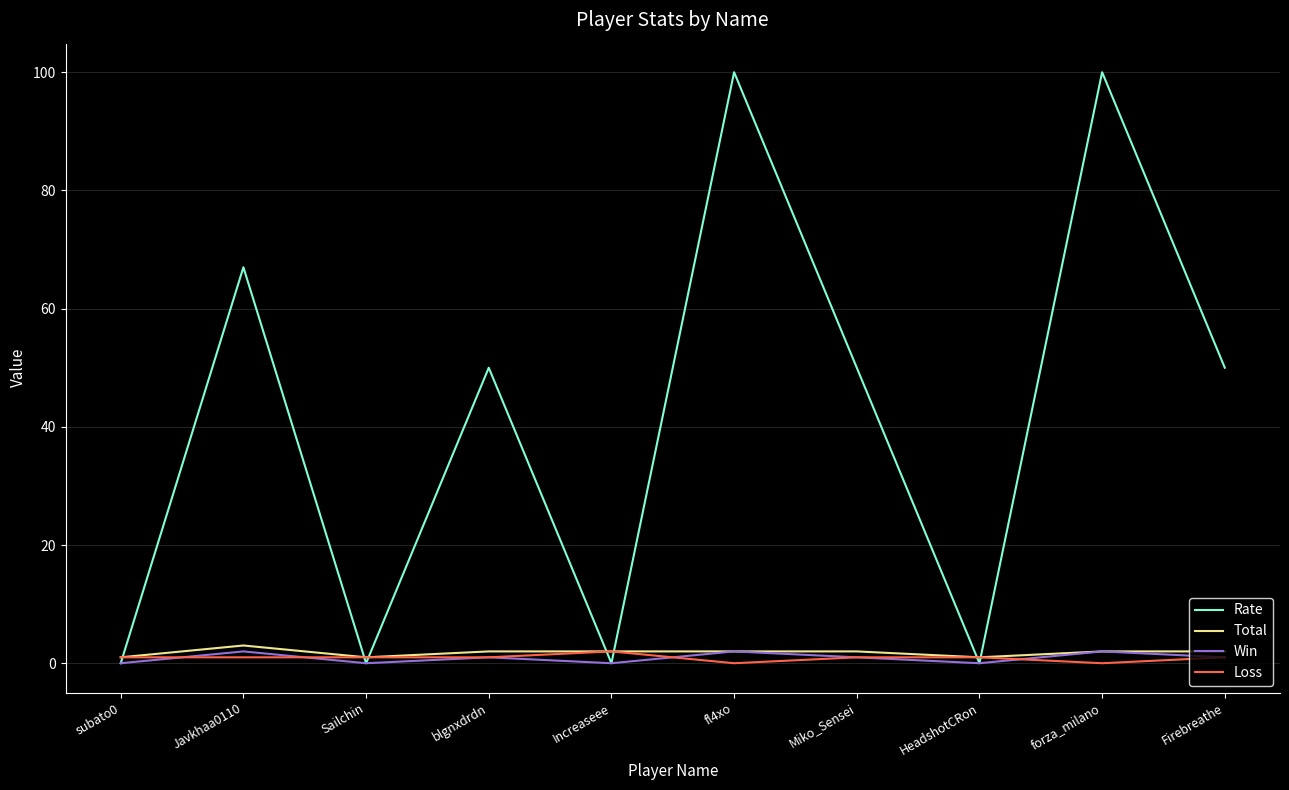

Reading right to left, transcribe all the data shown in this chart.

Rate: 50	100	0	50	100	0	50	0	67	0
Total: 2	2	1	2	2	2	2	1	3	1
Win: 1	2	0	1	2	0	1	0	2	0
Loss: 1	0	1	1	0	2	1	1	1	1